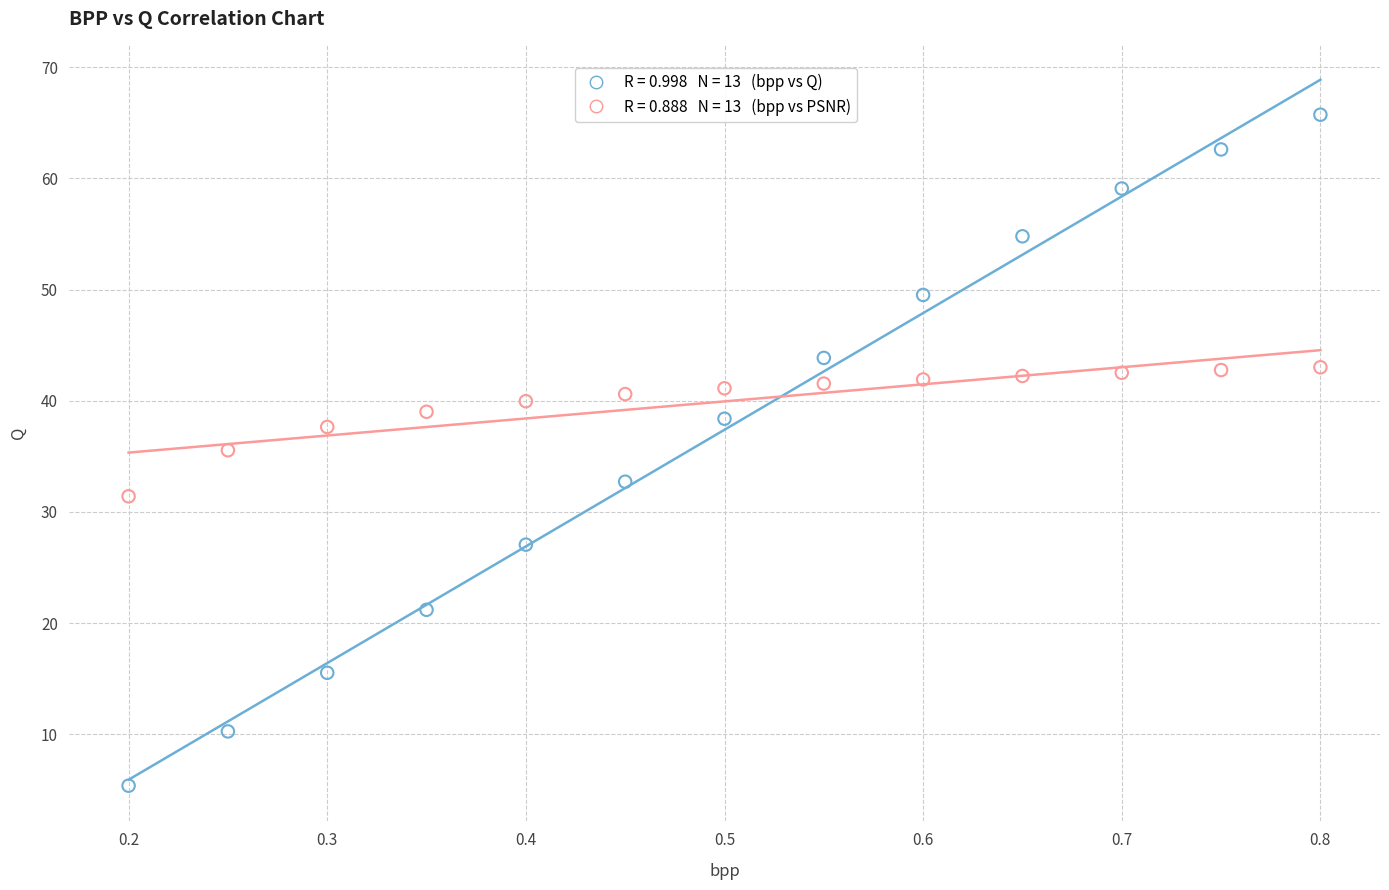

Across all data points, what is the range of X values (max minus min)?

0.6